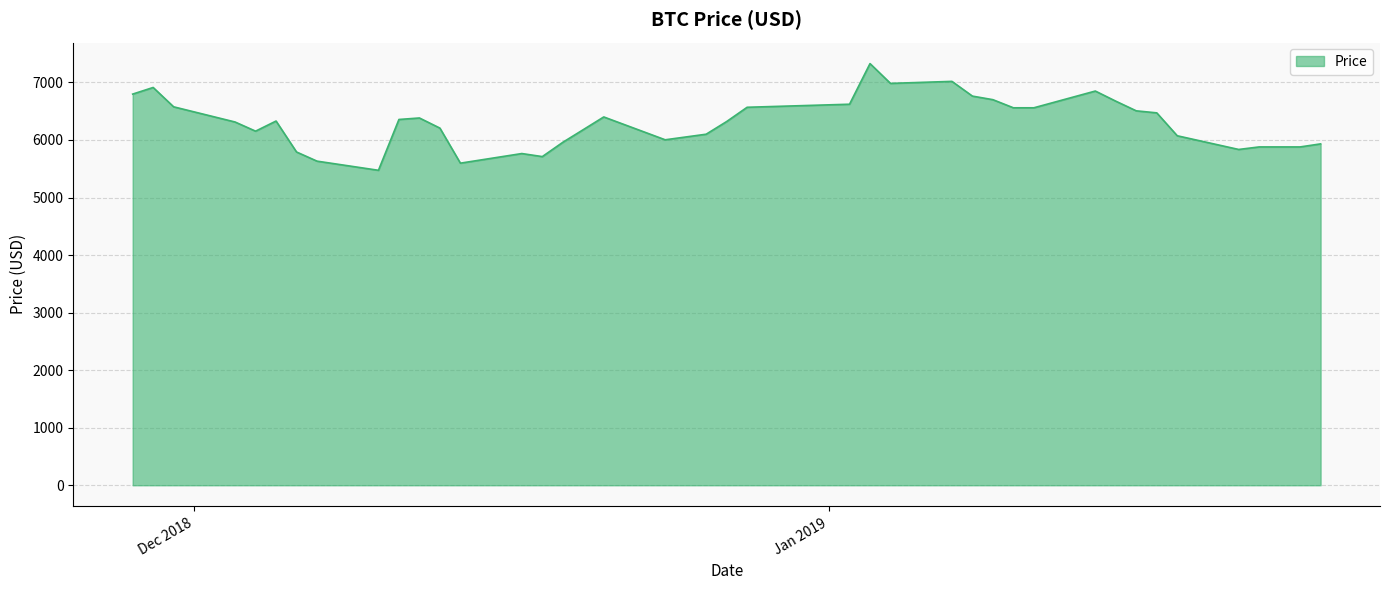

What is the difference between the maximum and minimum values?

1854